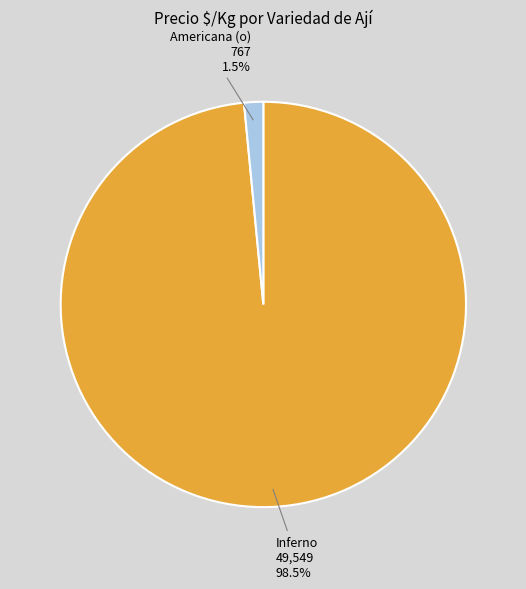

Does Americana (o) represent more than half of the total?

No